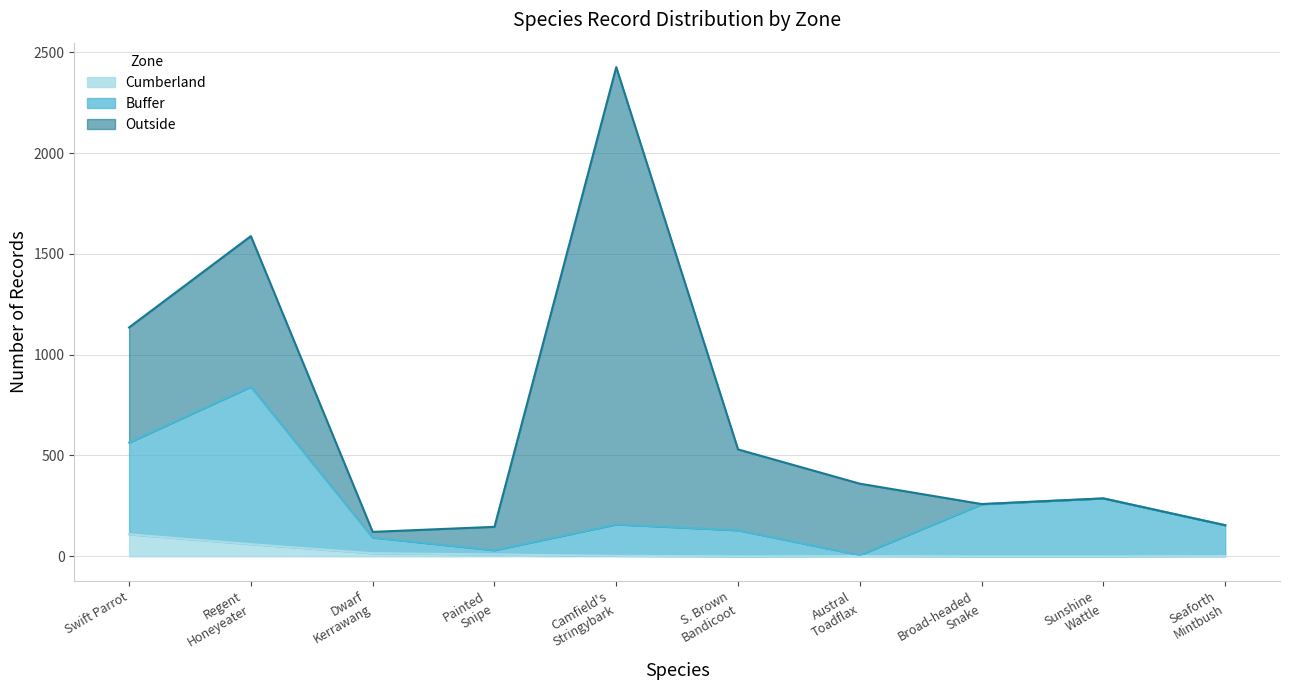

Does the chart have visible grid lines?

Yes